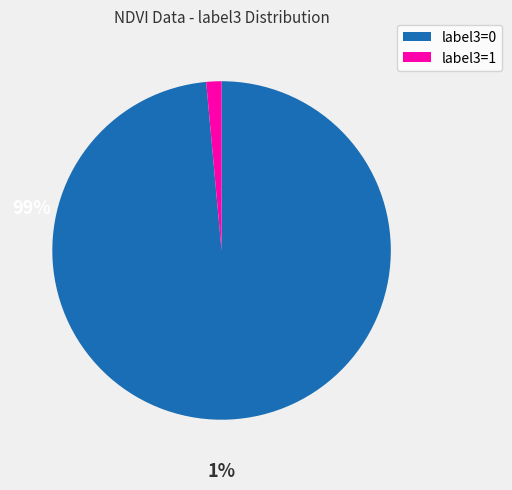

Which slice is the largest?

label3=0